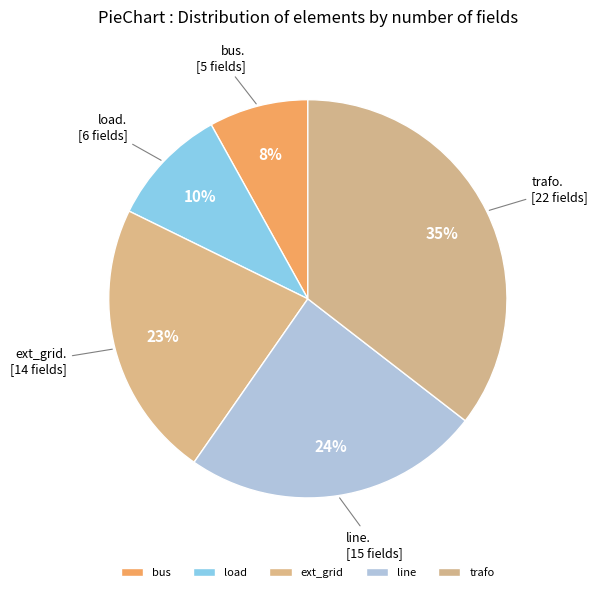

To the nearest percent, what is the difference between the line and load slice percentages?

15%